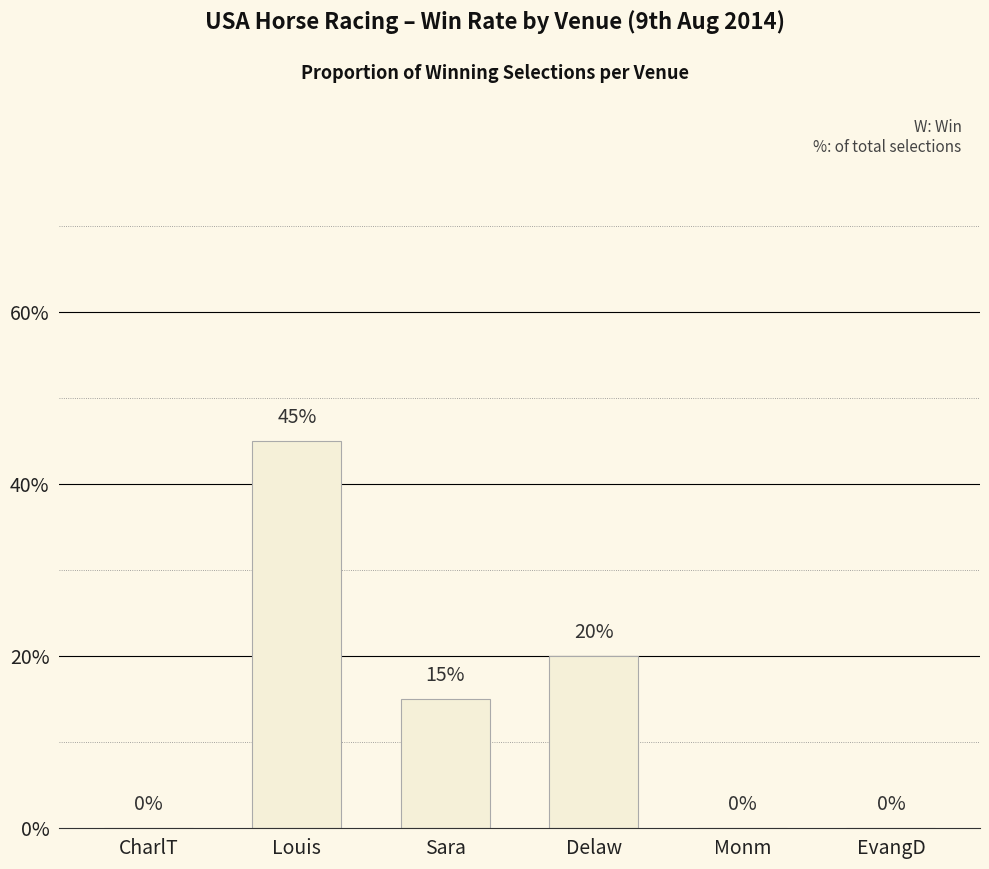

How many values are between 0 and 20?

5